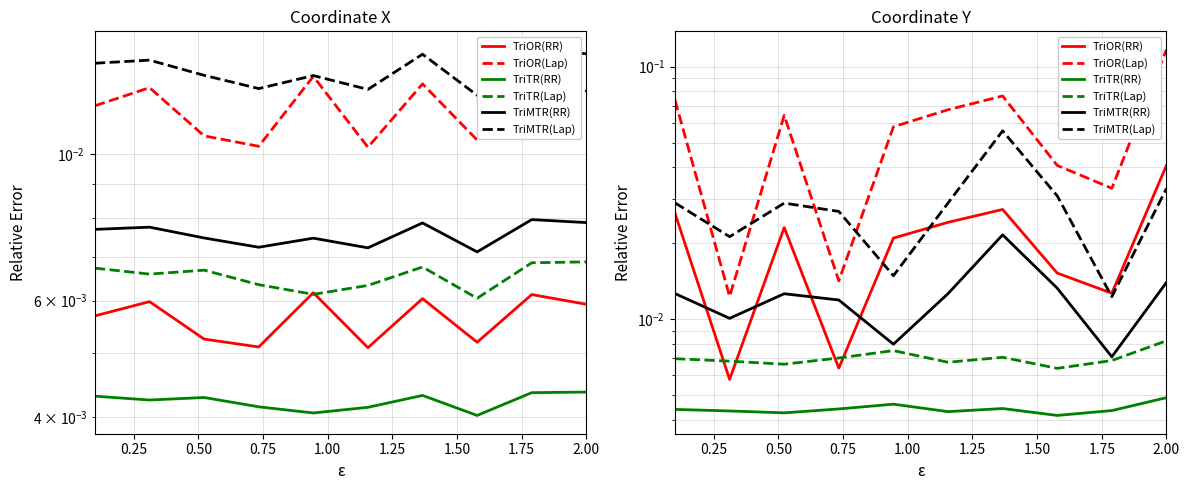

True or false: TriTR(RR) has a value of 0.0 at 1.00.

False